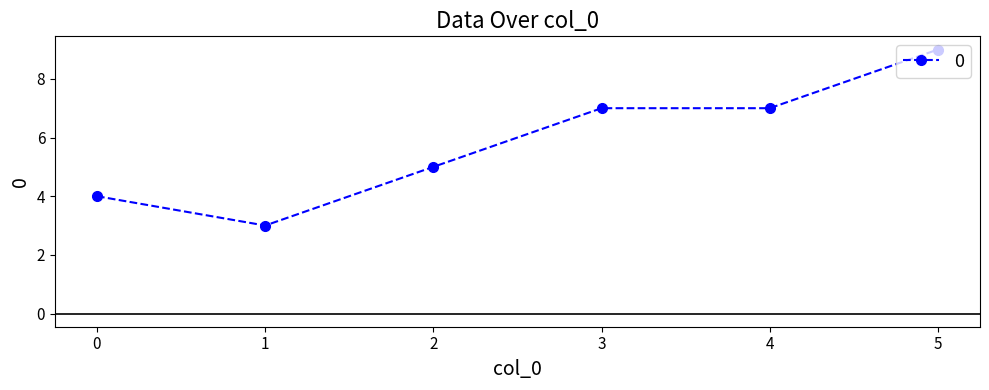

What is the value of the 6th point from the left?

9